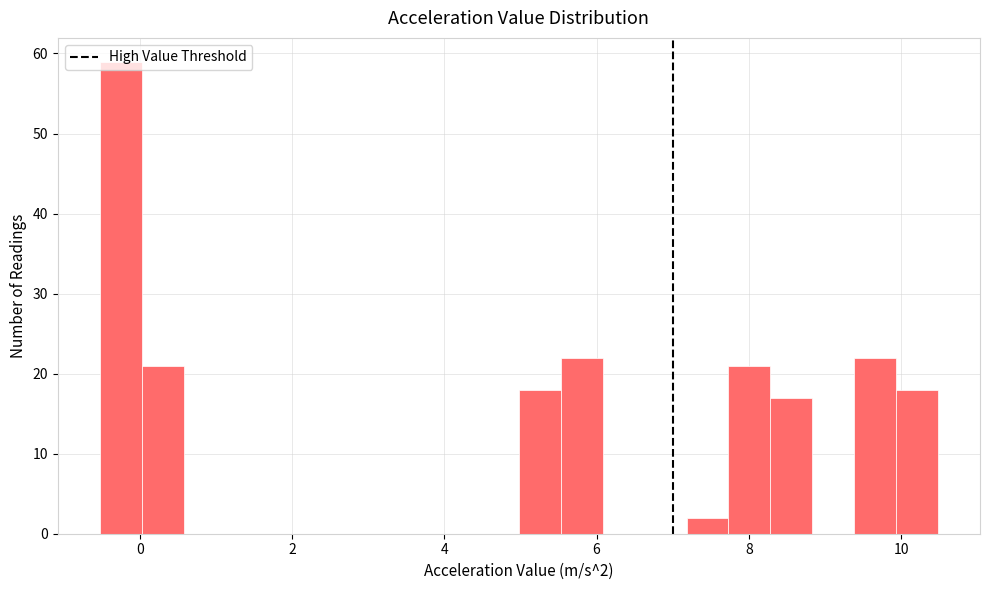

Around what value on the x-axis is the tallest bar? Give the approximate position of its centre, as read against the axis.

-0.2